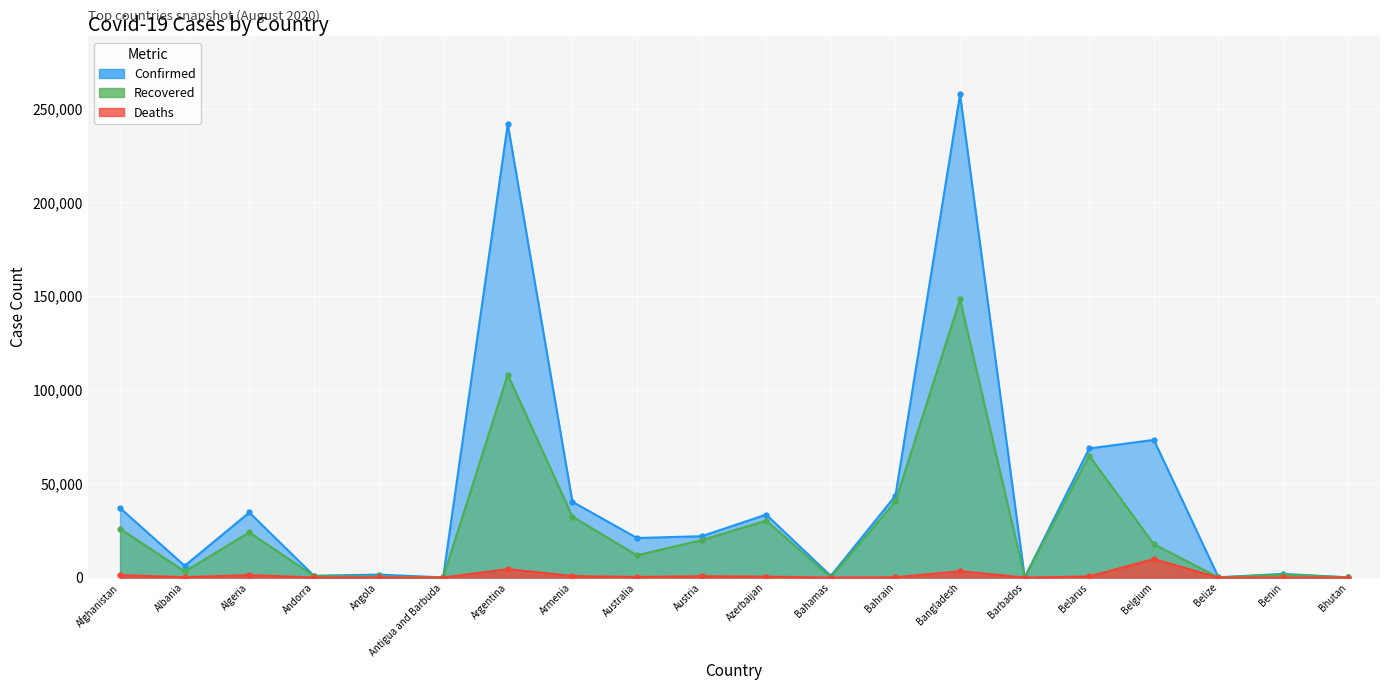

Which has a higher value, Bhutan or Armenia?

Armenia